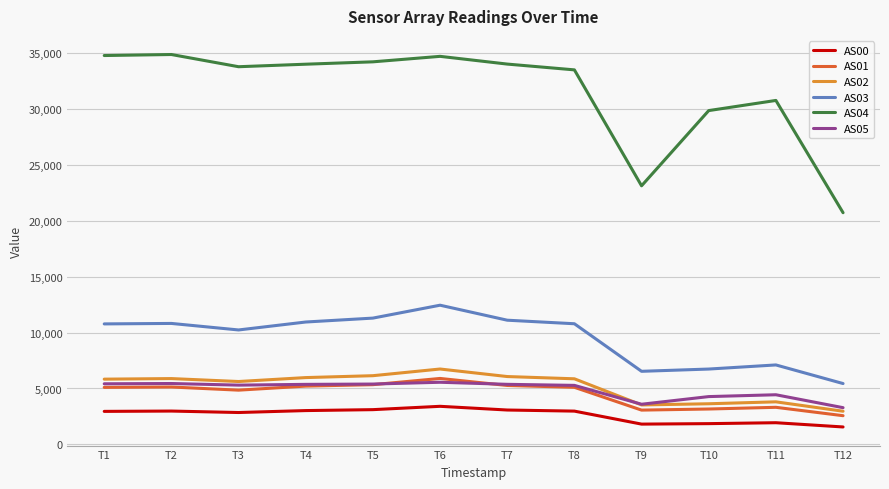

Is the value of AS05 at T8 greater than the value of AS00 at T4?

Yes